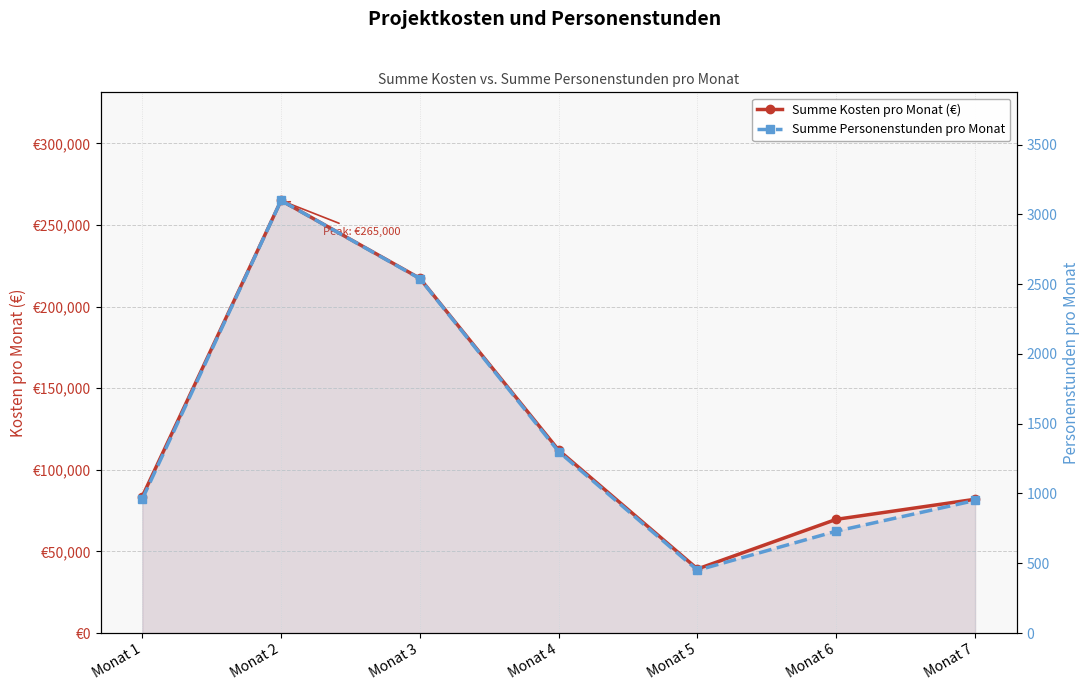

What is the total value across all series at Monat 4?

113300